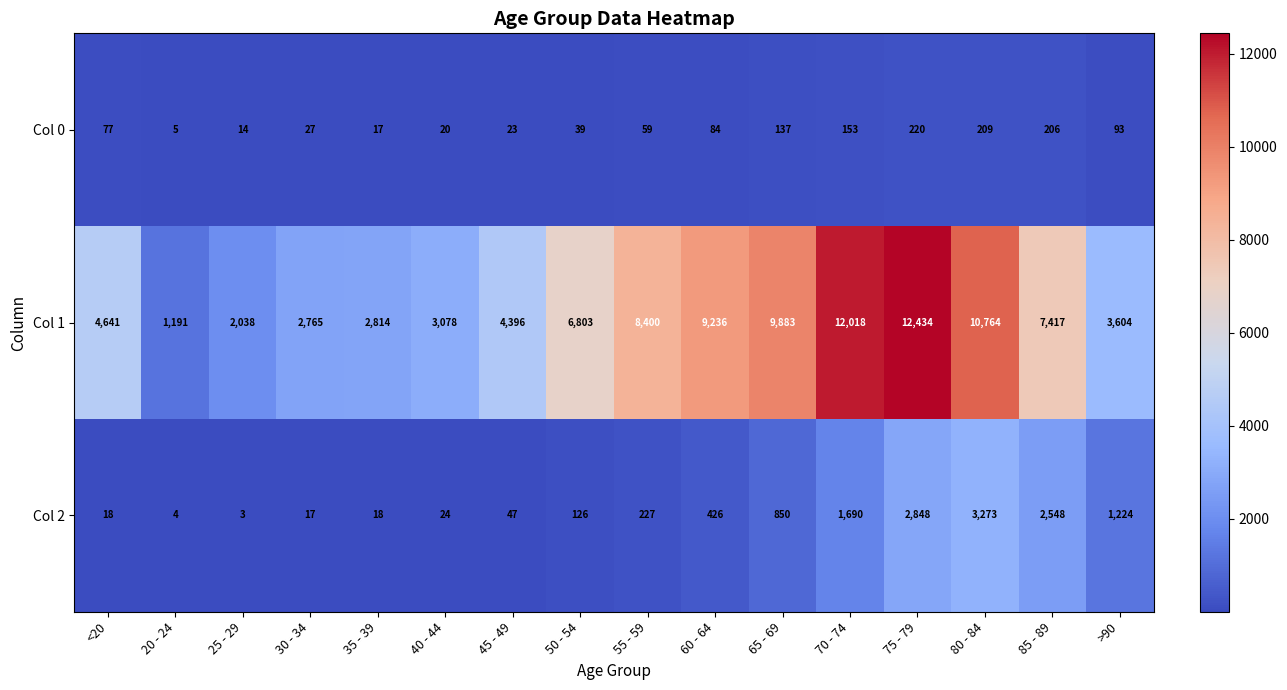

Count the number of data series in this chart.

3